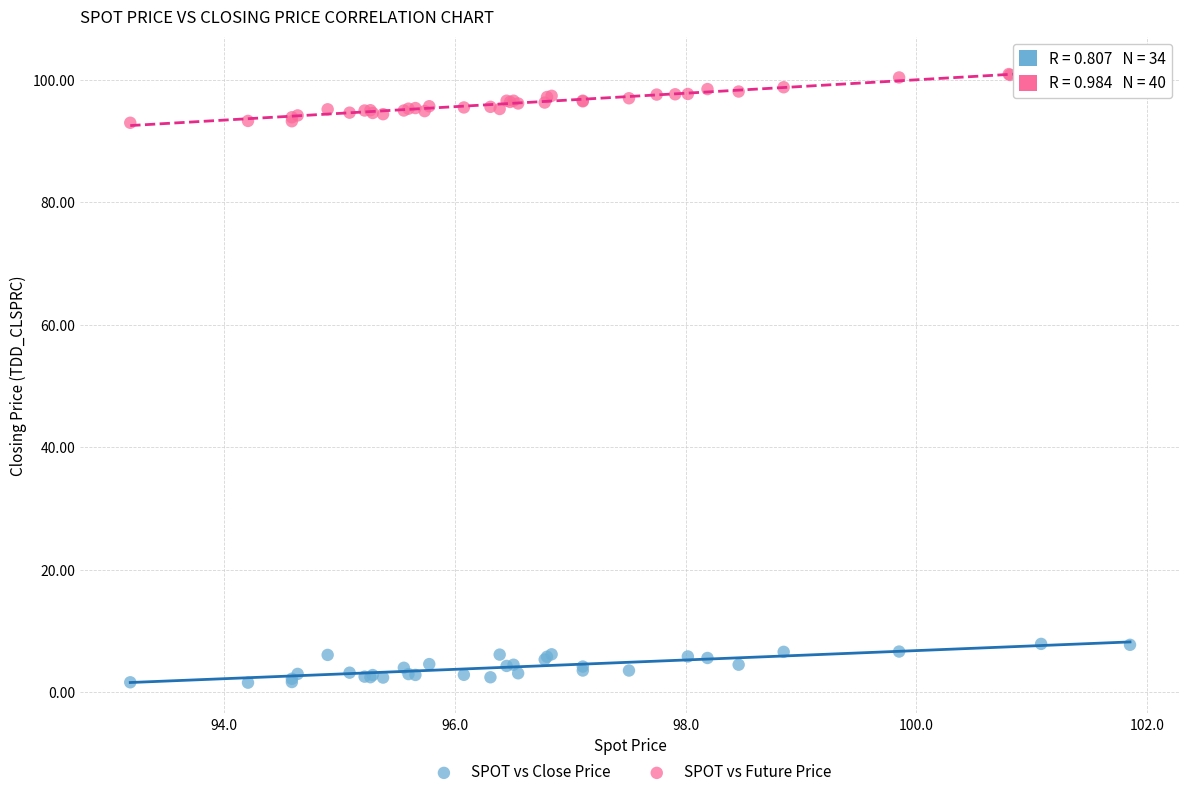

Which series contains the lowest Y value?

SPOT vs Close Price